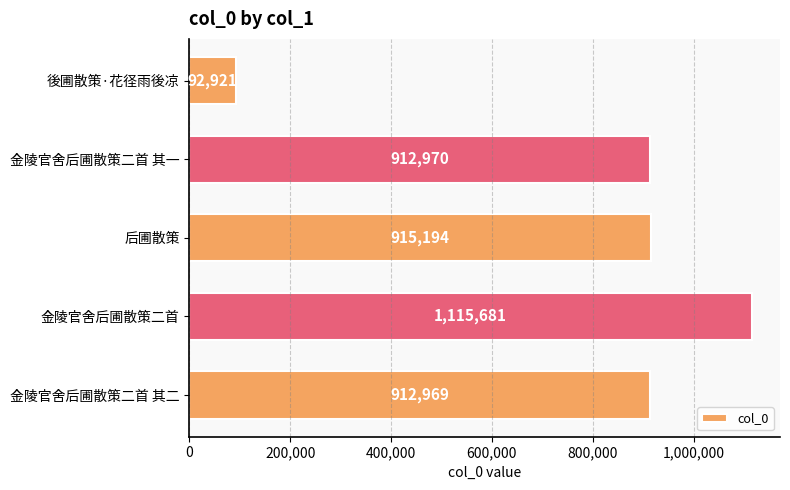

Is it true that the value at 金陵官舍后圃散策二首 is 1115681?

True